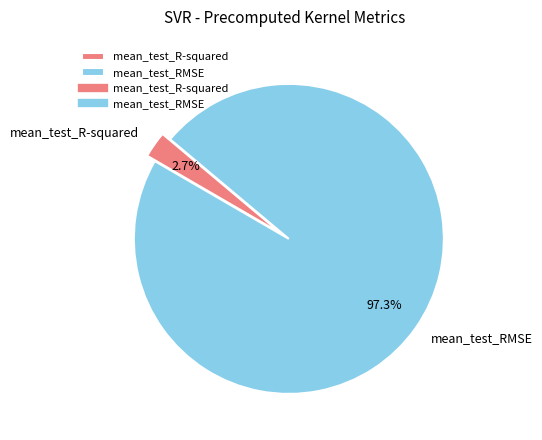

What percentage is the mean_test_RMSE slice, to the nearest percent?

97%